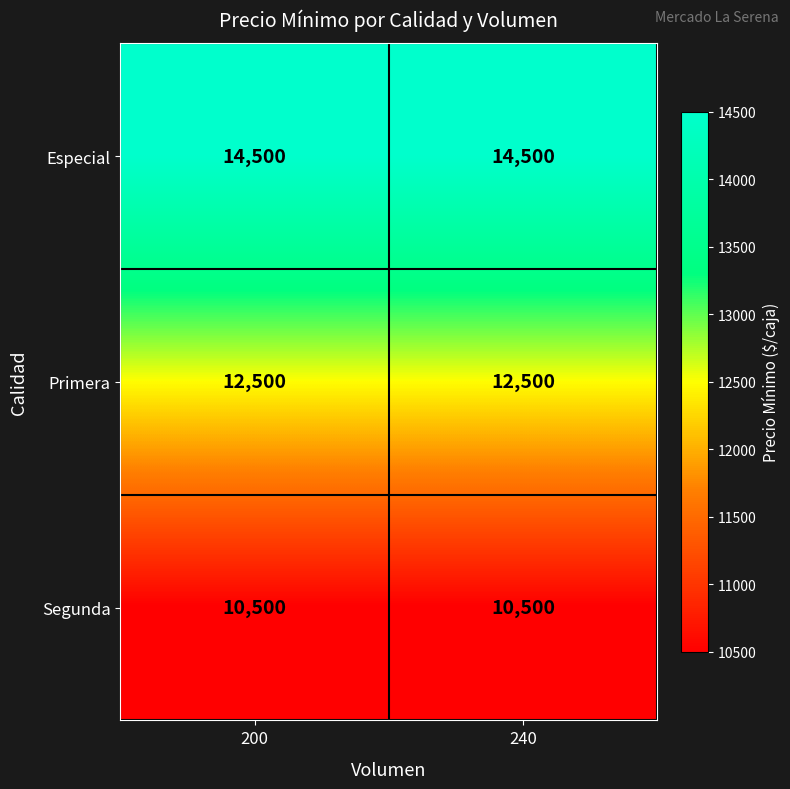

At 240, list the series in order from largest to smallest.

Especial, Primera, Segunda